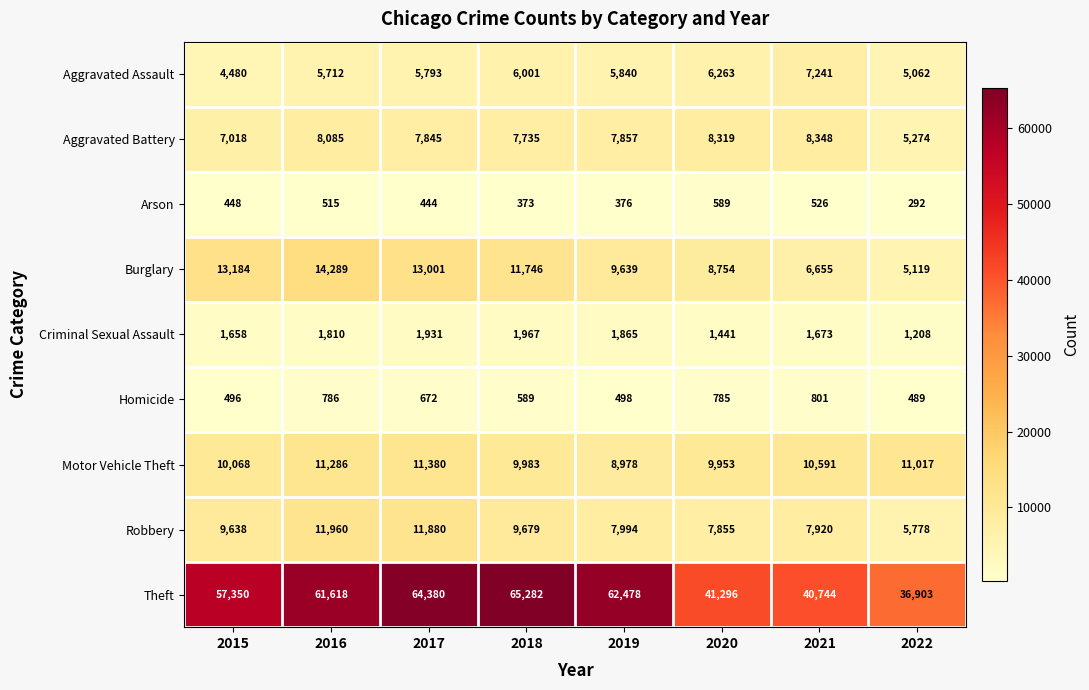

At which label is Burglary closest to 9704?

2019